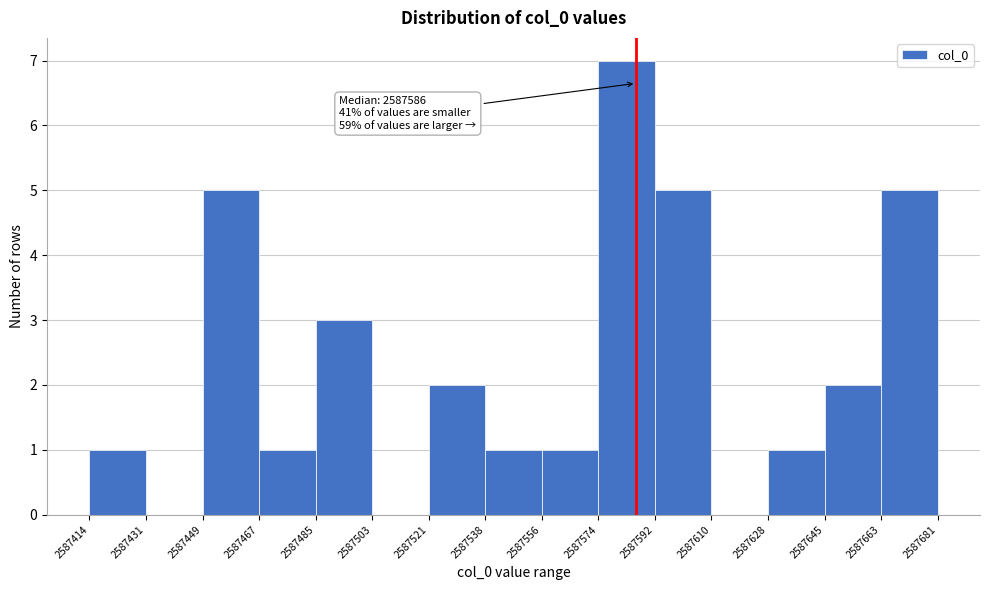

Over which range of the x-axis is the bar tallest?

2587574 to 2587592